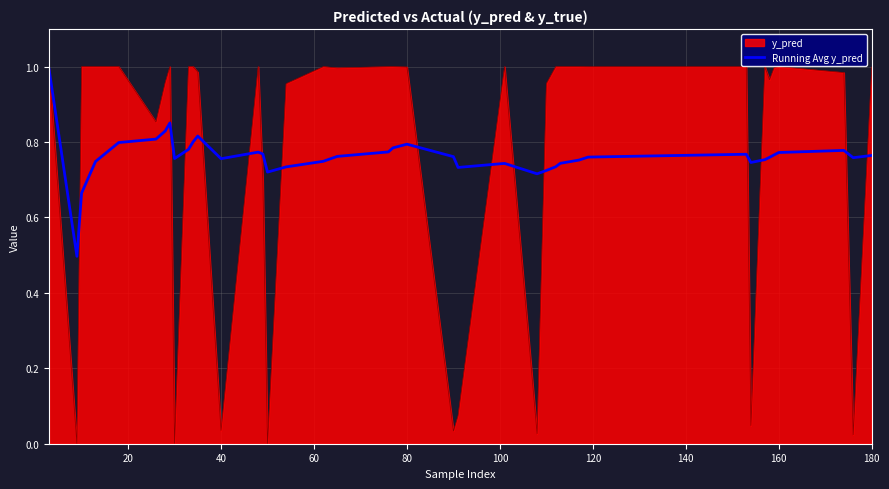

Which series has the largest range (max minus min)?

y_pred